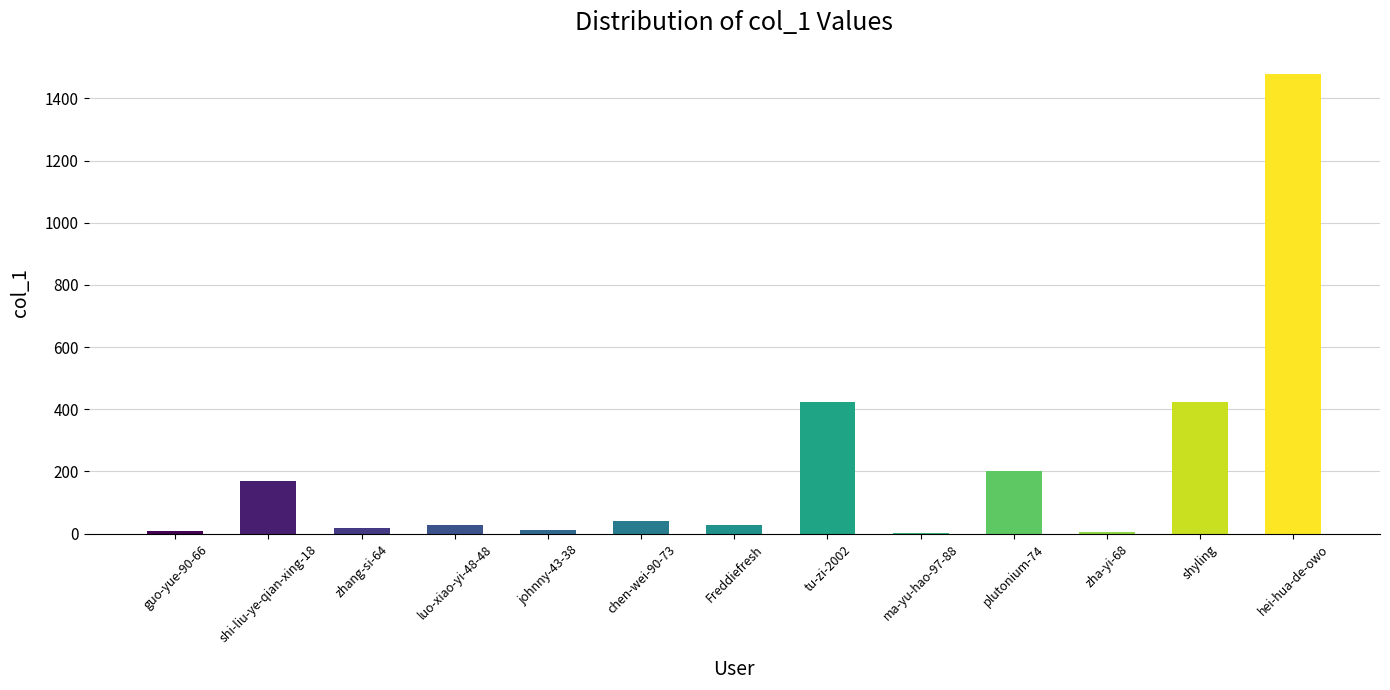

Approximately how many times larger is the value at johnny-43-38 compared to luo-xiao-yi-48-48?

0.4